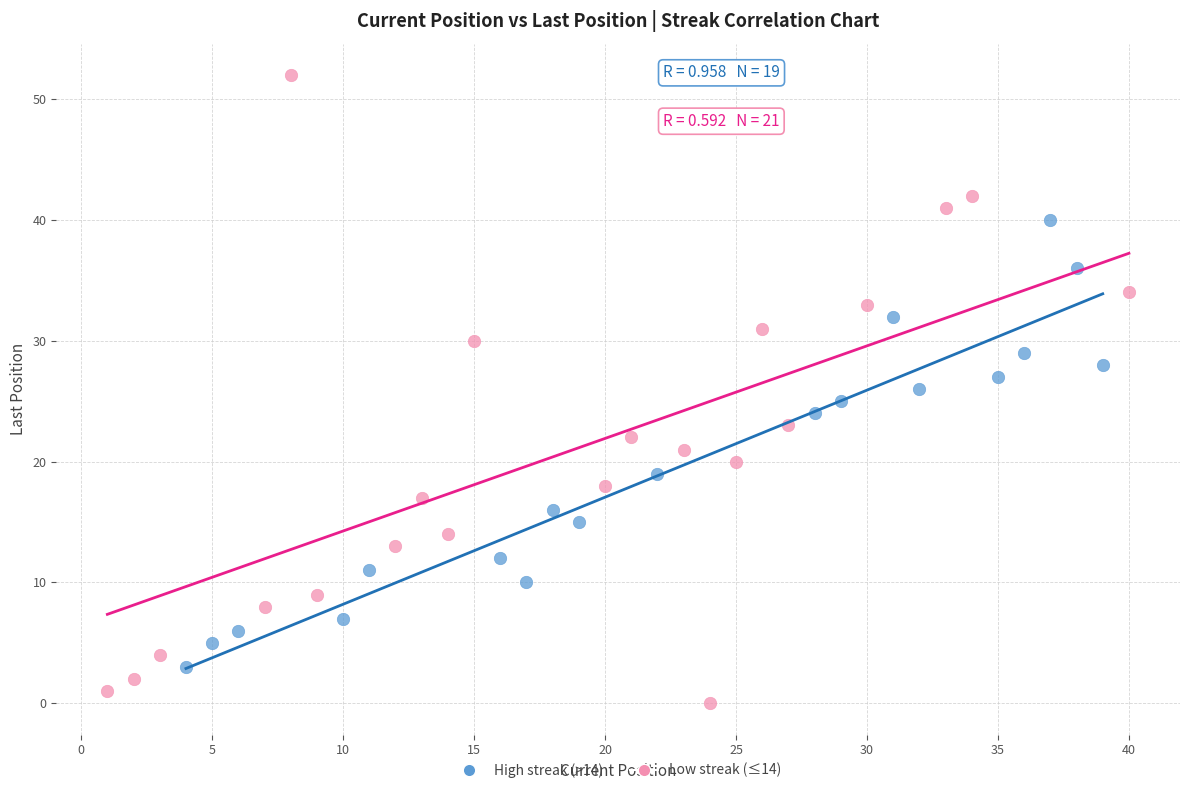

Which series has the widest spread of Y values?

Low streak (≤14)